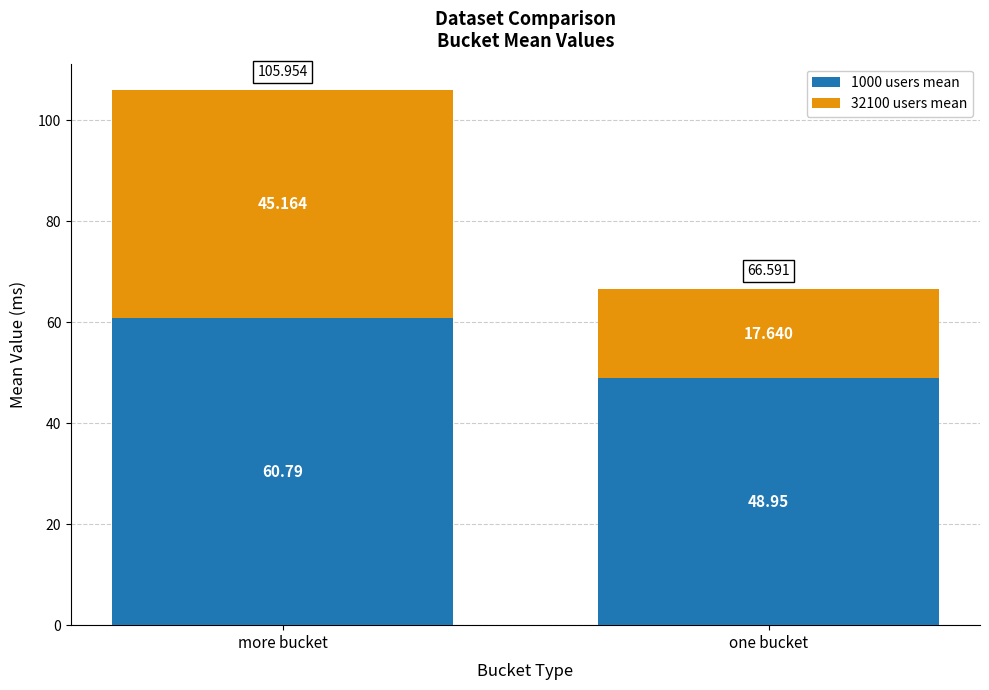

Where is 1000 users mean nearest to the value 54?

one bucket